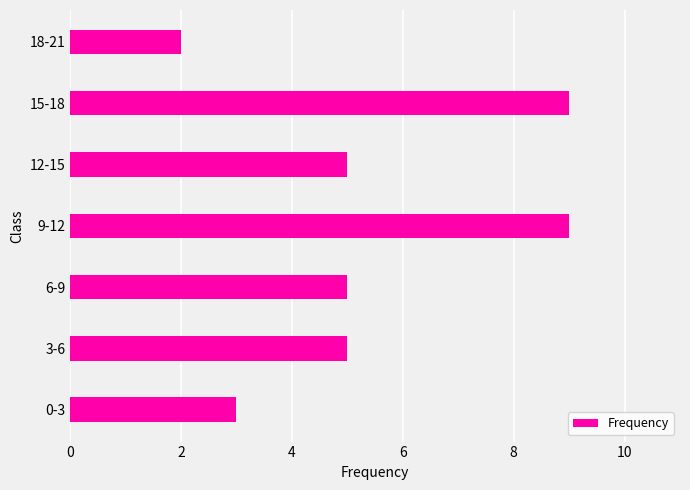

Reading top to bottom, list all the values displayed in this chart.

2	9	5	9	5	5	3